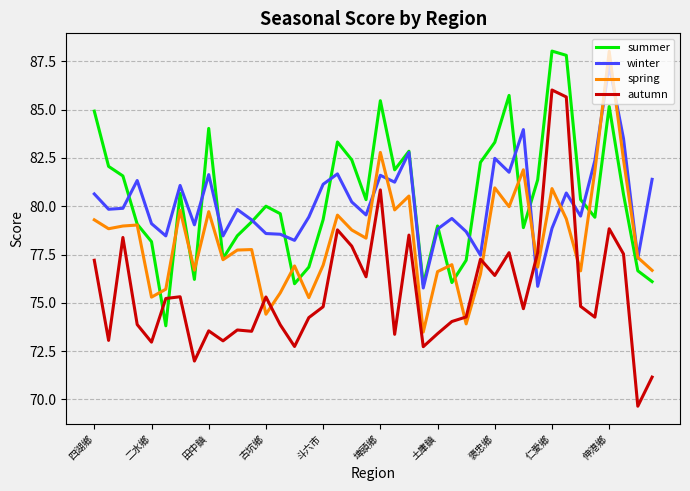

What is the greatest value displayed?

88.0